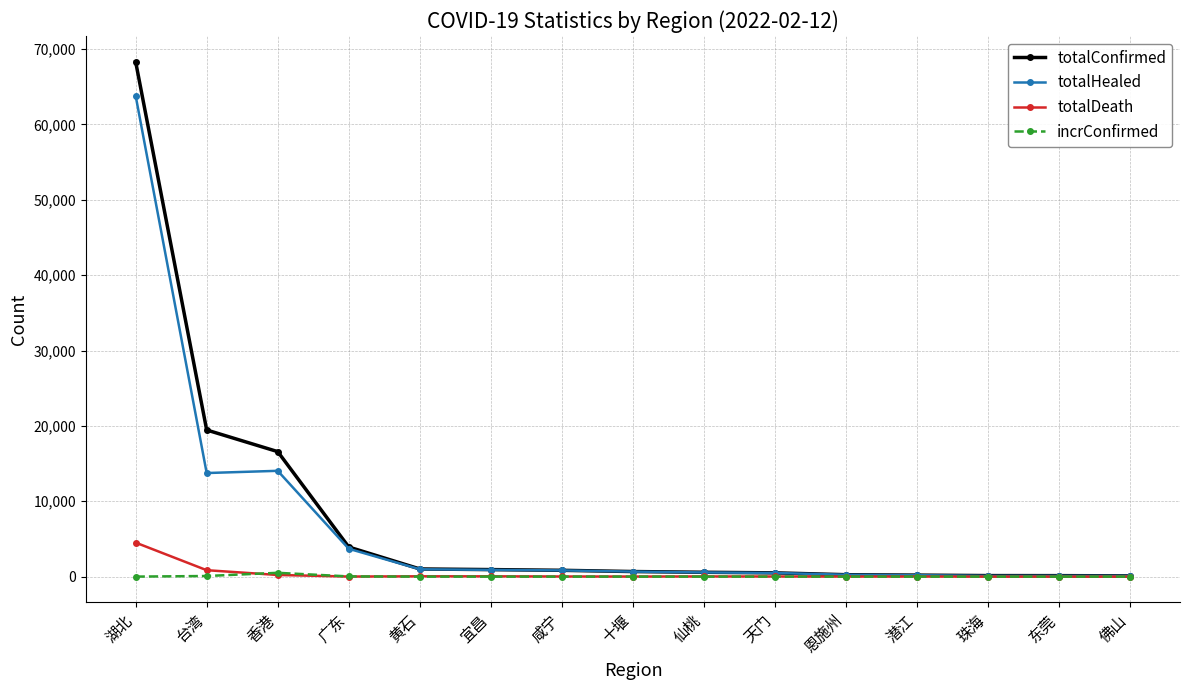

What is the label of the 15th point from the left?

佛山